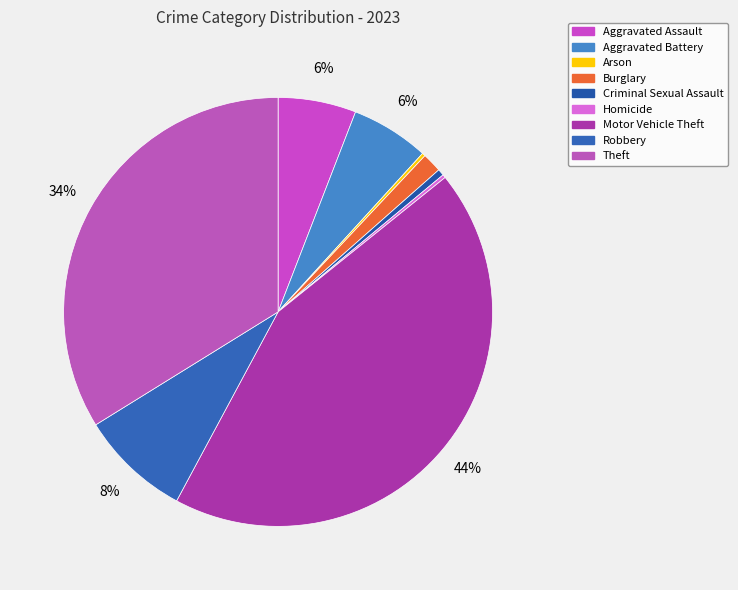

Is the sum of Theft and Motor Vehicle Theft greater than half?

Yes